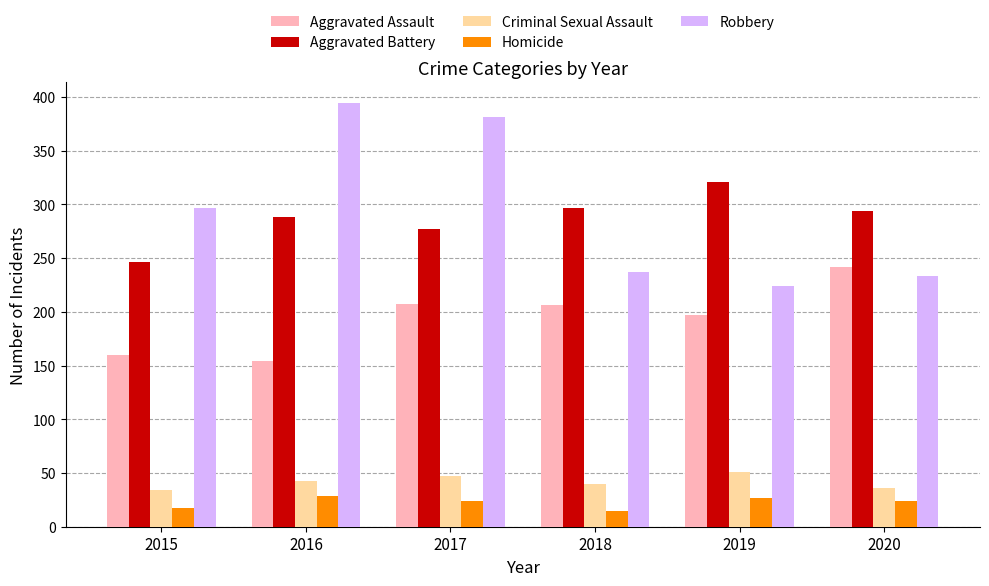

Count the number of data series in this chart.

5